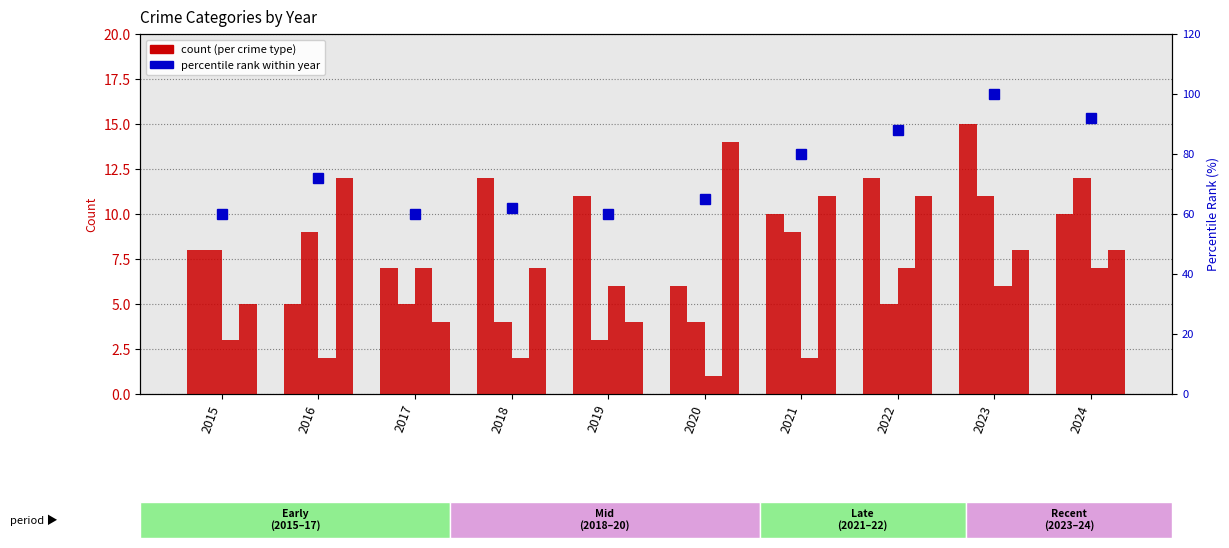

How many groups of bars are there?

10